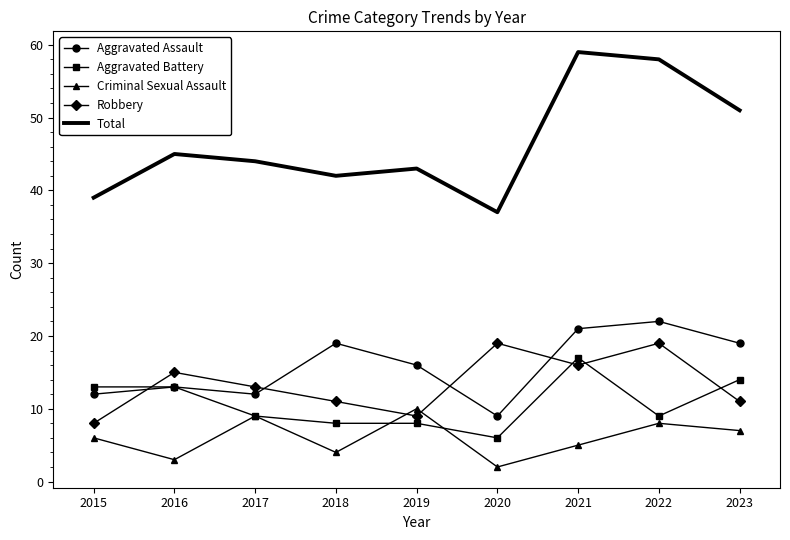

Where is Robbery nearest to the value 13?

2017